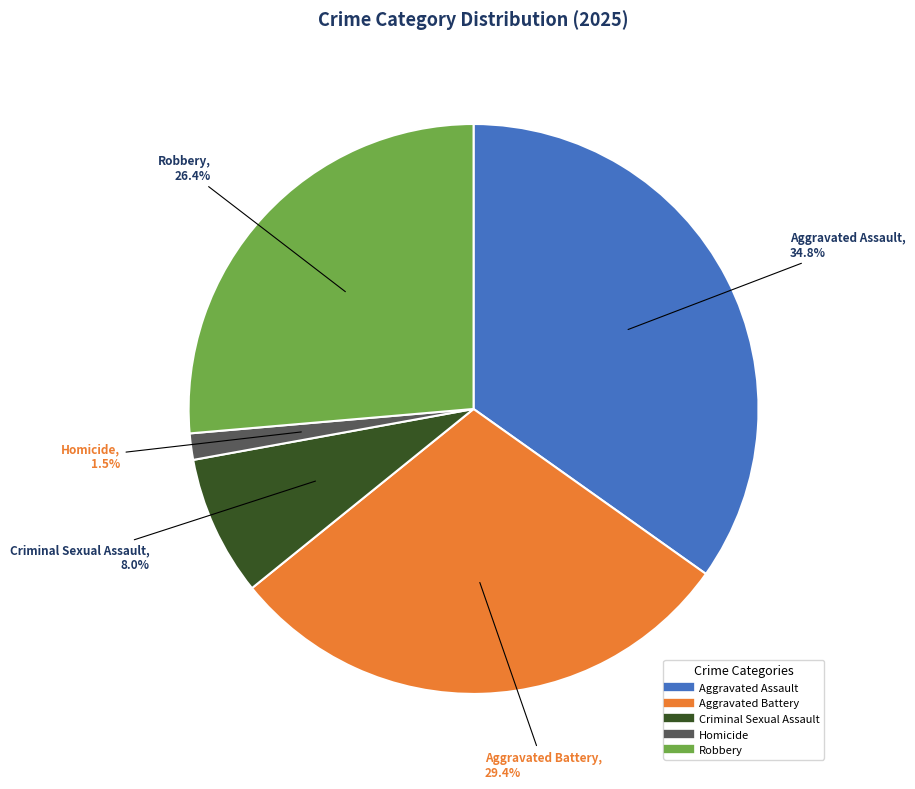

Combined, do Criminal Sexual Assault and Robbery account for over 50%?

No